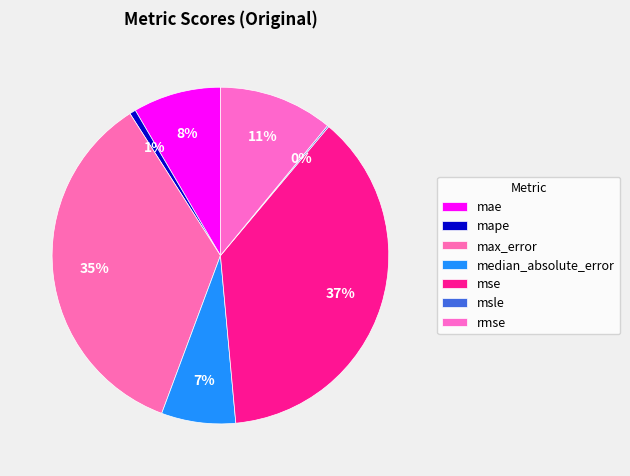

What is the total percentage of median_absolute_error and msle?

7.3%